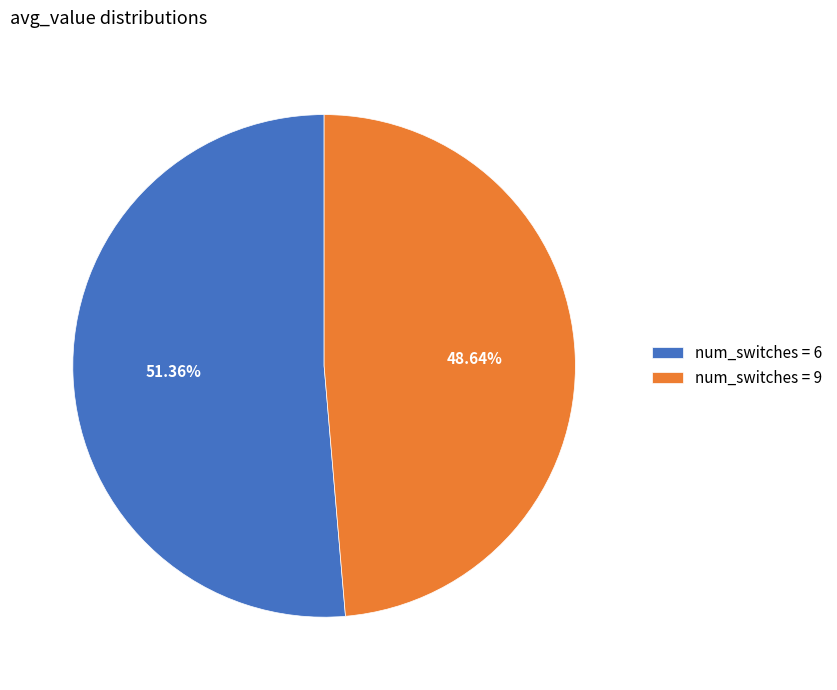

Approximately how many times larger is the value at num_switches = 6 compared to num_switches = 9?

1.1